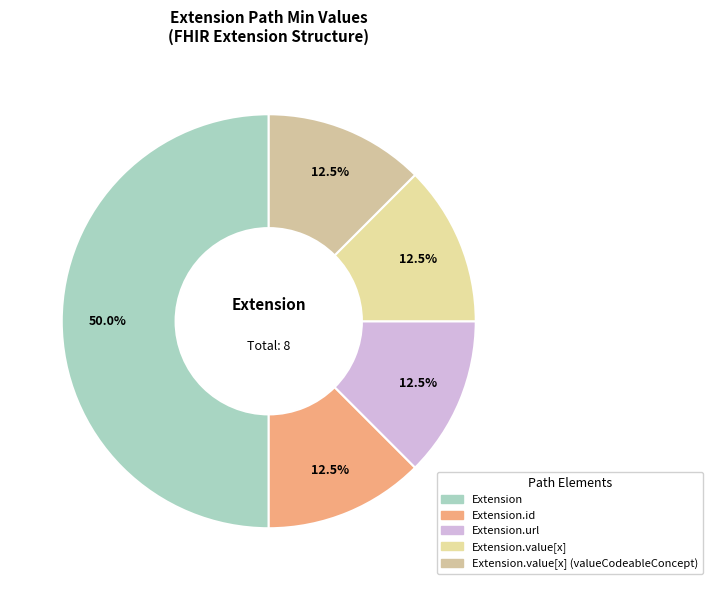

How many slices are in this pie chart?

5